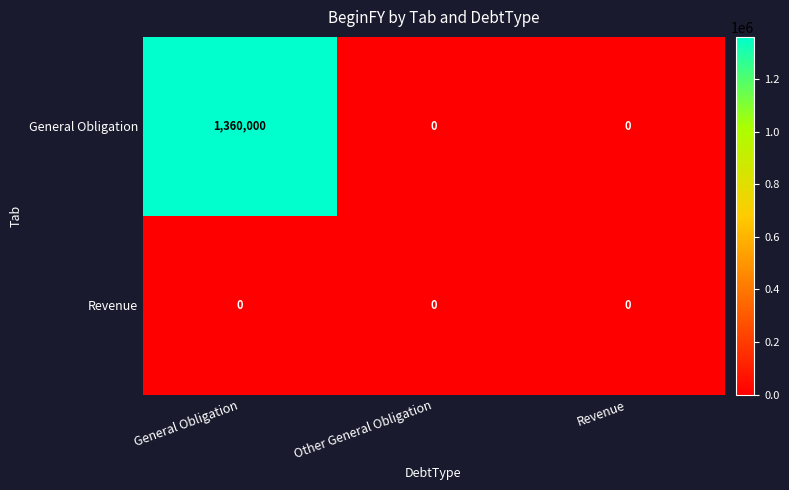

What is the approximate value of General Obligation at General Obligation, to the nearest 10?

1360000